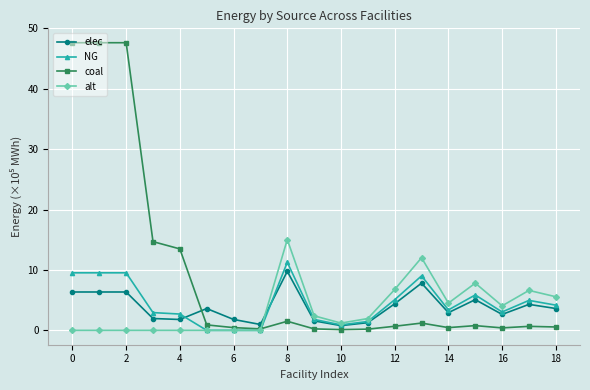

What is the sum of all coal values?

179.5